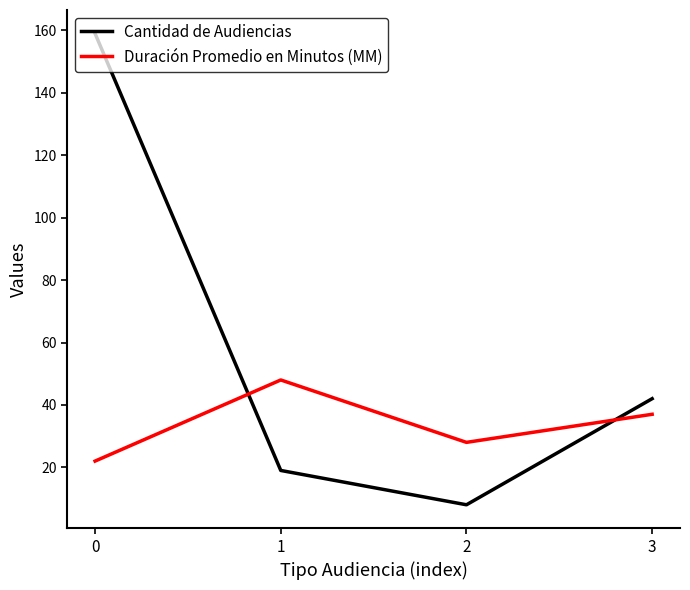

What is the total value across all series at 2?

36